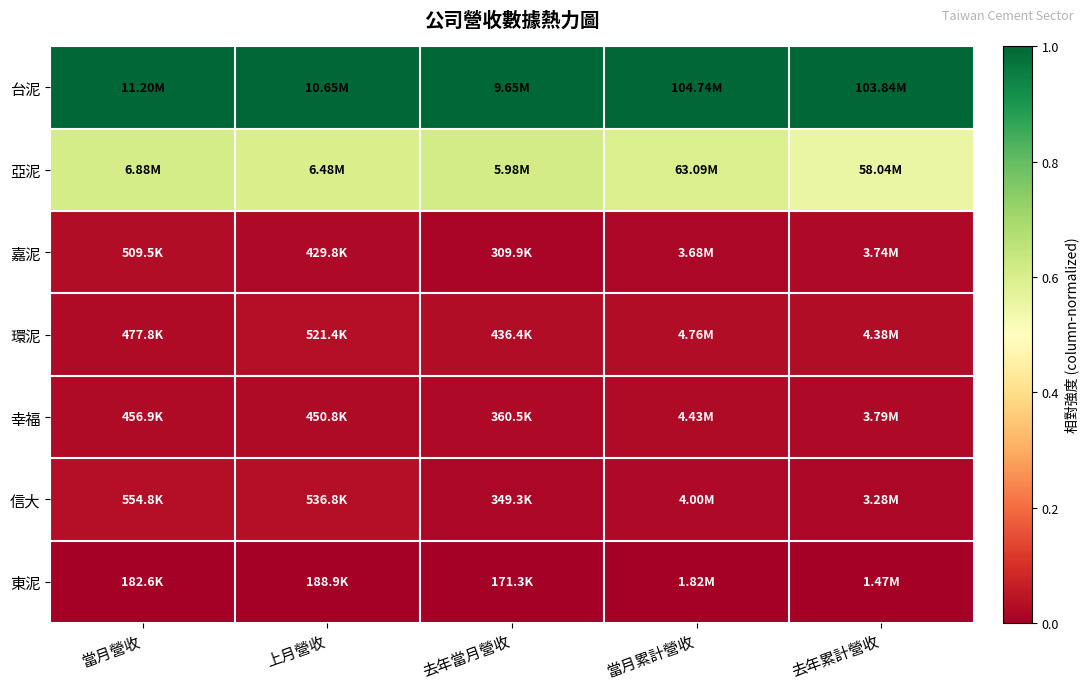

At 當月累計營收, list the series in order from largest to smallest.

台泥, 亞泥, 環泥, 幸福, 信大, 嘉泥, 東泥